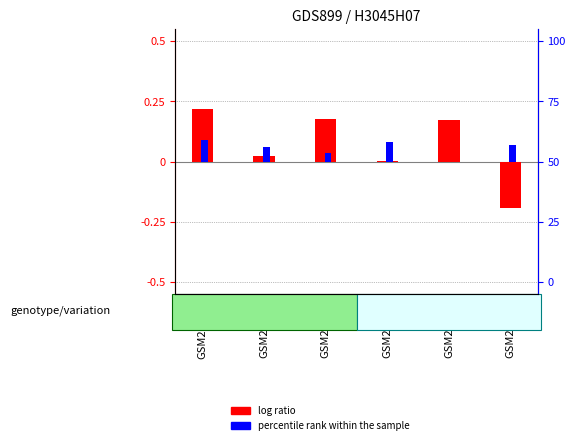

What is the sum of the log ratio values at GSM21270 and GSM21279?

0.2